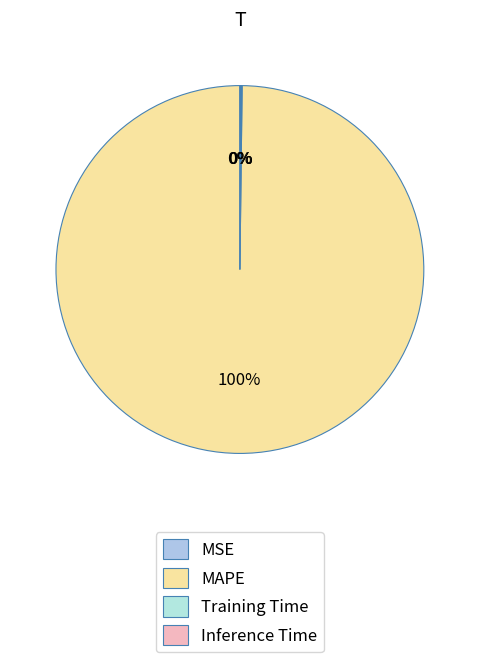

Is Training Time the majority of the pie?

No